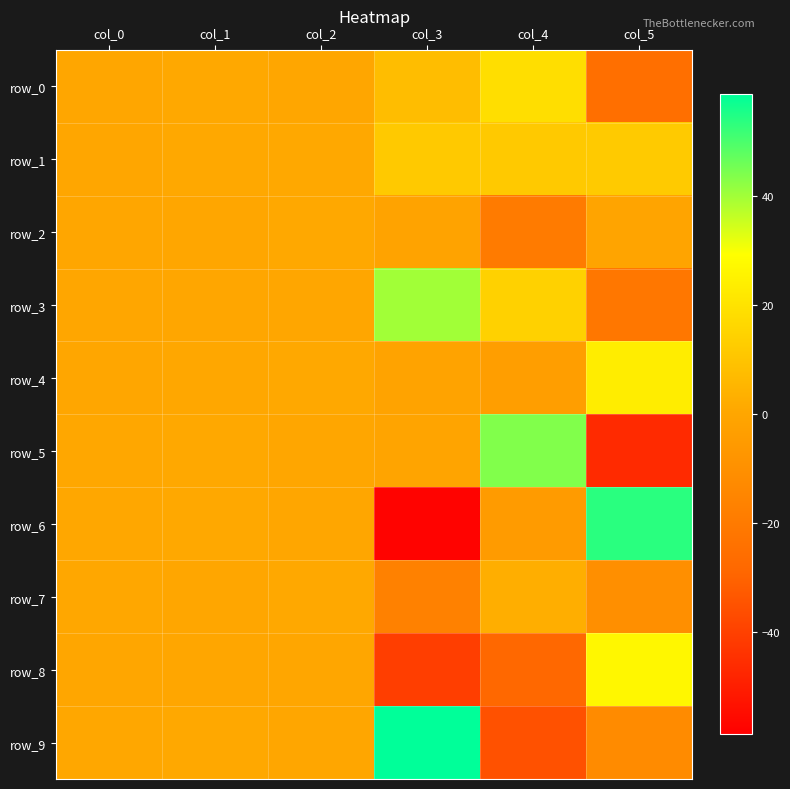

What is the sum of all row_3 values?

33.5